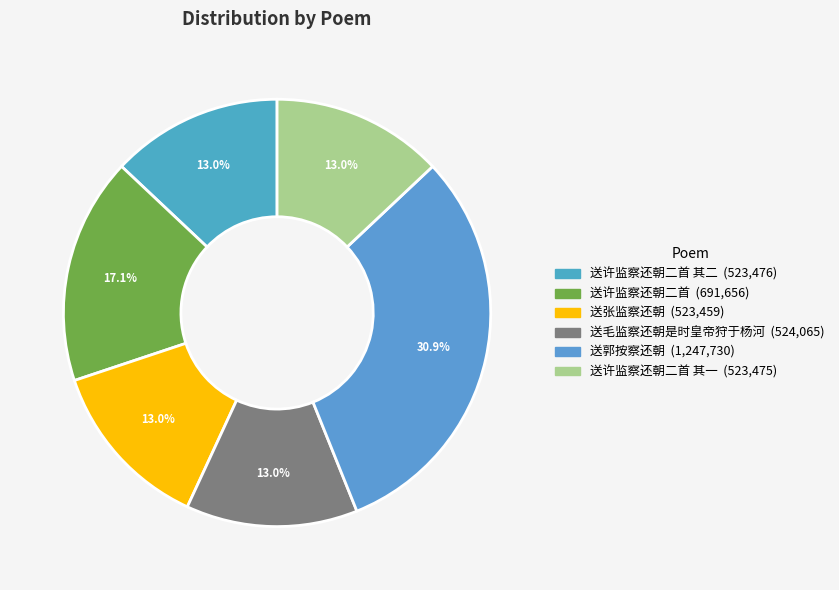

Rank the categories by value from highest to lowest.

送郭按察还朝, 送许监察还朝二首, 送毛监察还朝是时皇帝狩于杨河, 送许监察还朝二首 其二, 送许监察还朝二首 其一, 送张监察还朝